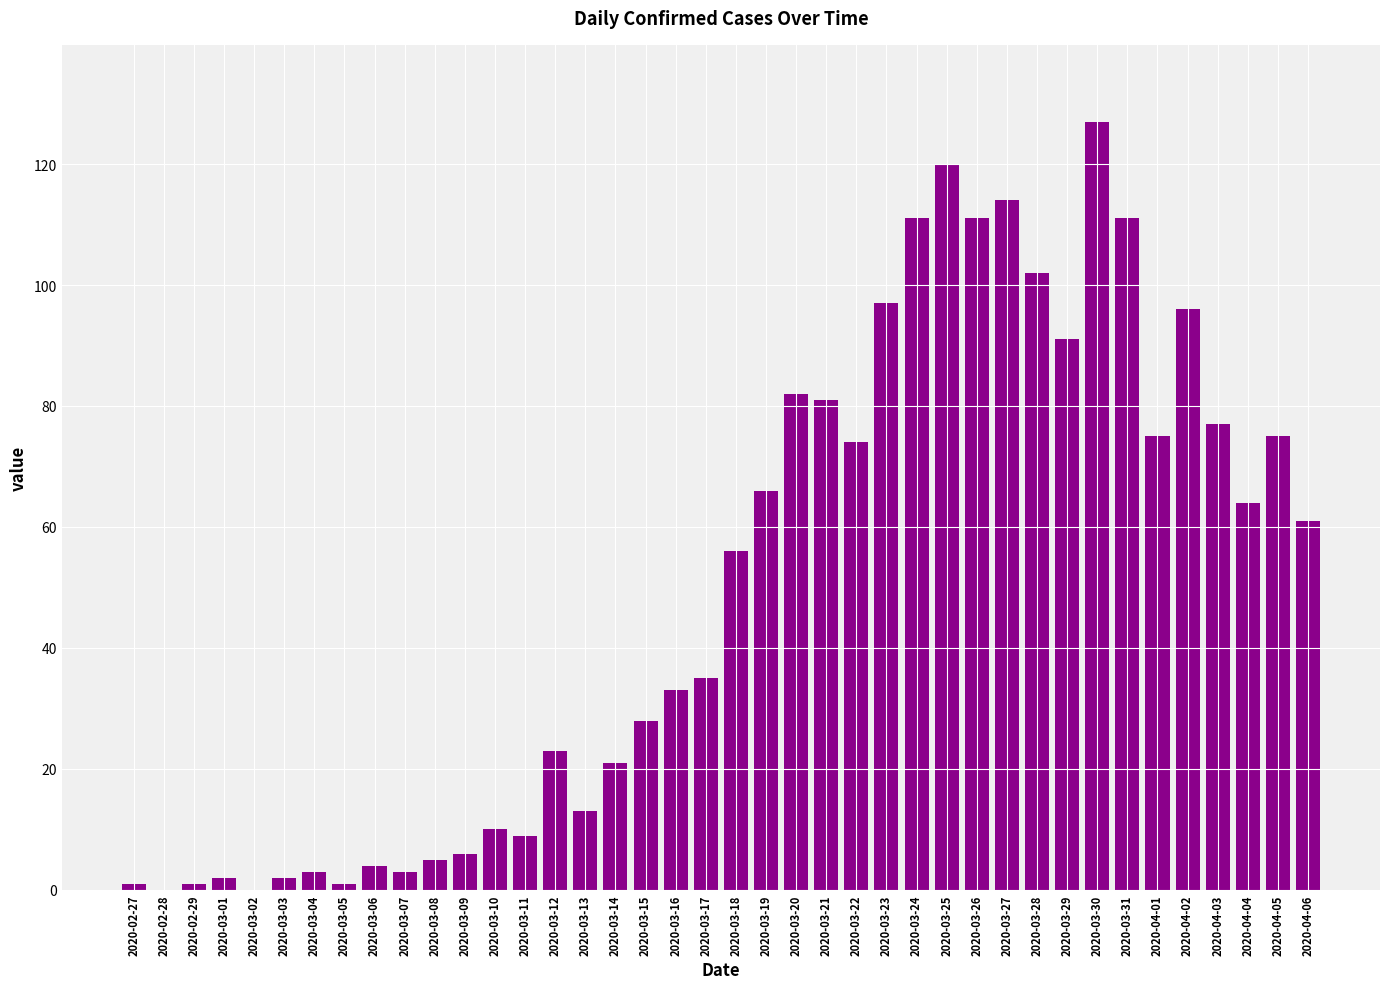

What is the sum of the values at 2020-03-11 and 2020-03-09?

15